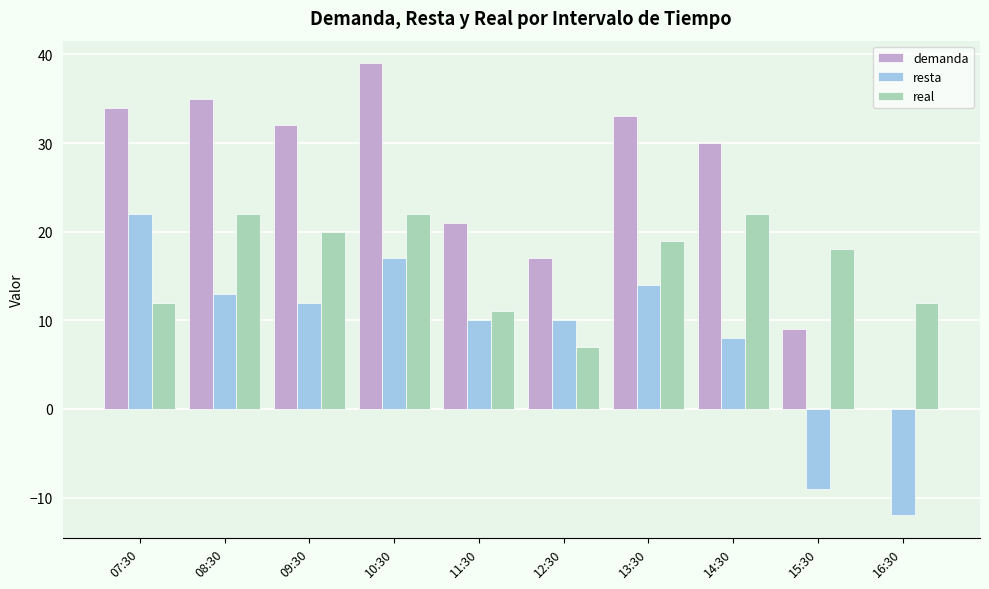

Which label corresponds to the largest value in the chart?

10:30